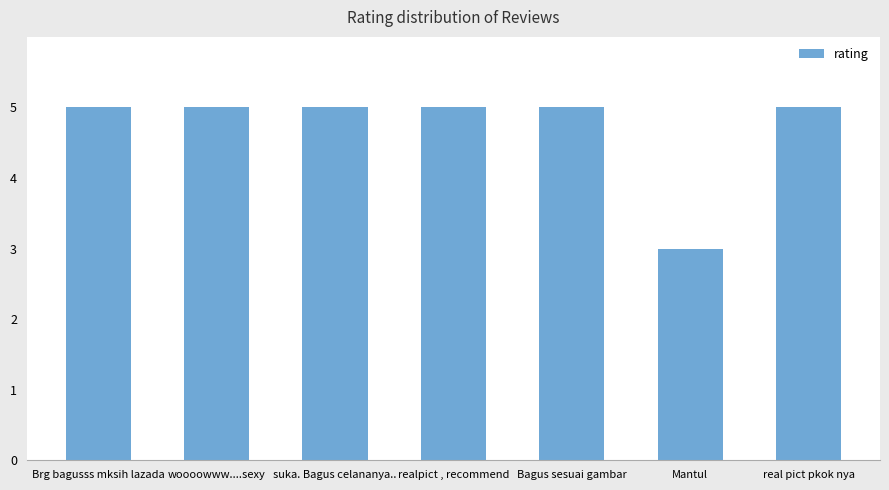

Read the value at Brg bagusss mksih lazada.

5